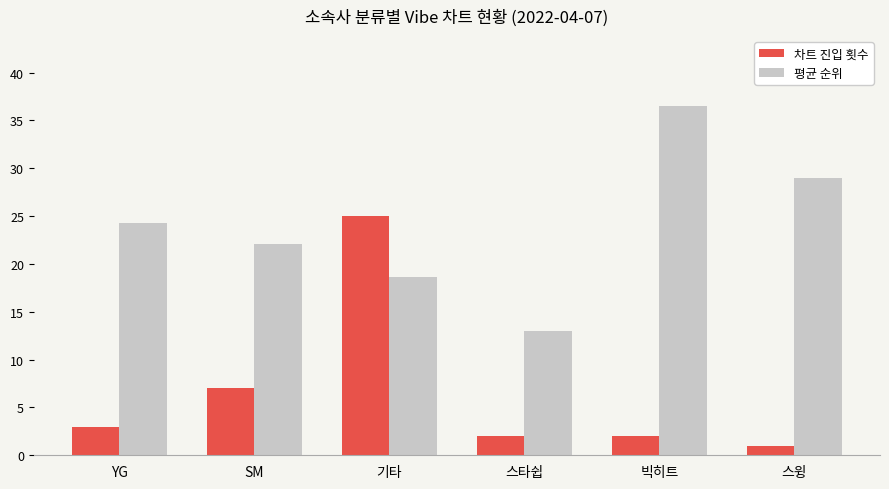

Reading right to left, extract all data points from this chart.

차트 진입 횟수: 스윙=1.0	빅히트=2.0	스타쉽=2.0	기타=25.0	SM=7.0	YG=3.0
평균 순위: 스윙=29.0	빅히트=36.5	스타쉽=13.0	기타=18.6	SM=22.1	YG=24.3